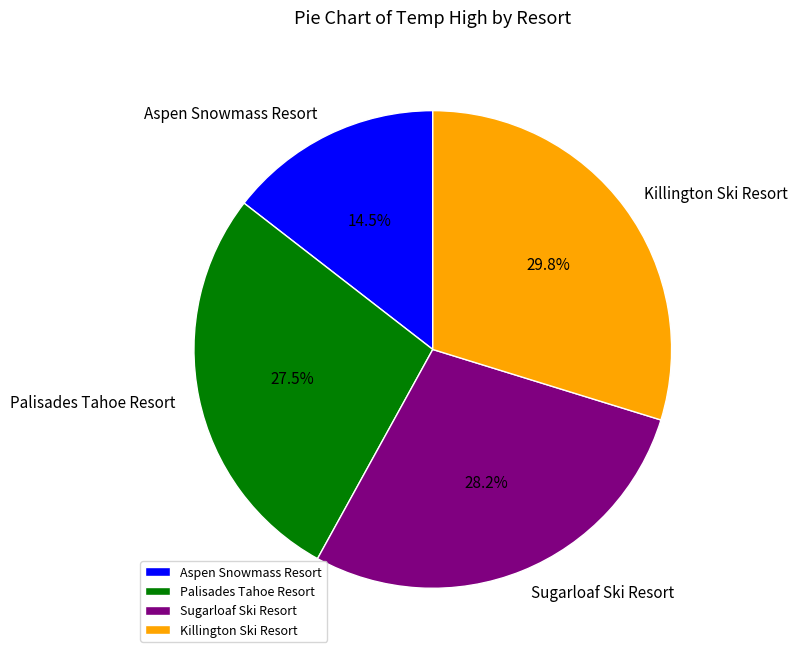

Which has a higher value, Killington Ski Resort or Aspen Snowmass Resort?

Killington Ski Resort